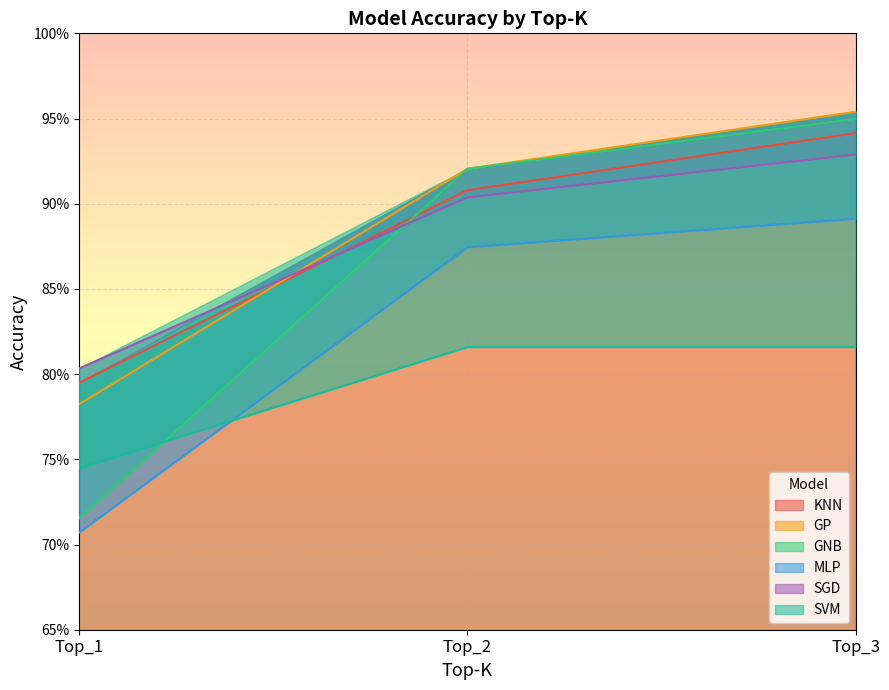

The KNN series shows 0.6 at Top_2. True or false?

False